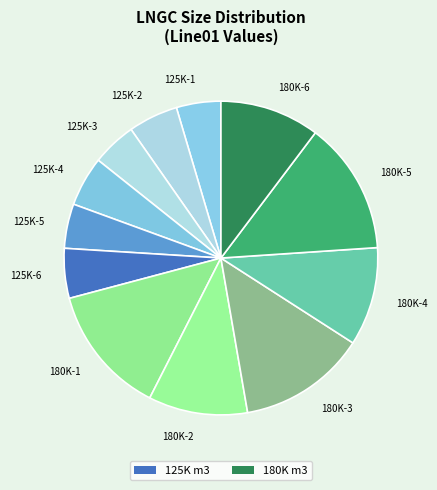

Is it true that 125K-4 is 5% of the pie?

True